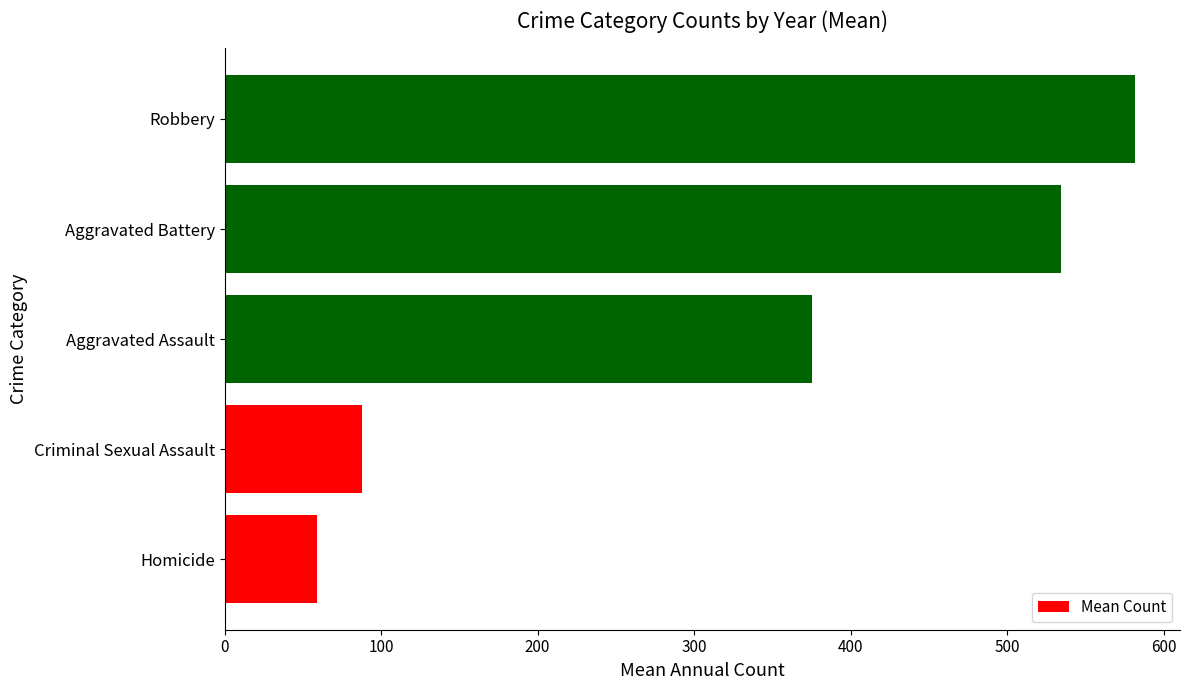

Count the number of values greater than 375.

3